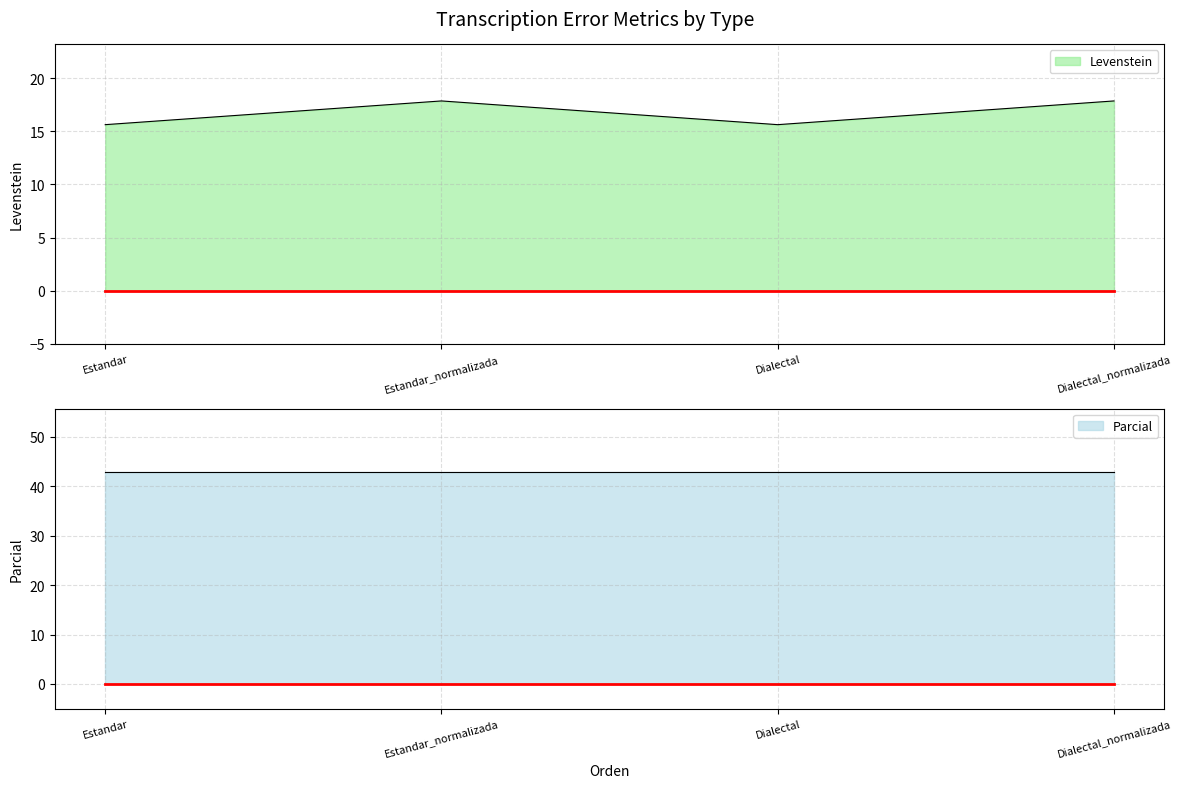

What is the greatest value displayed?

17.9